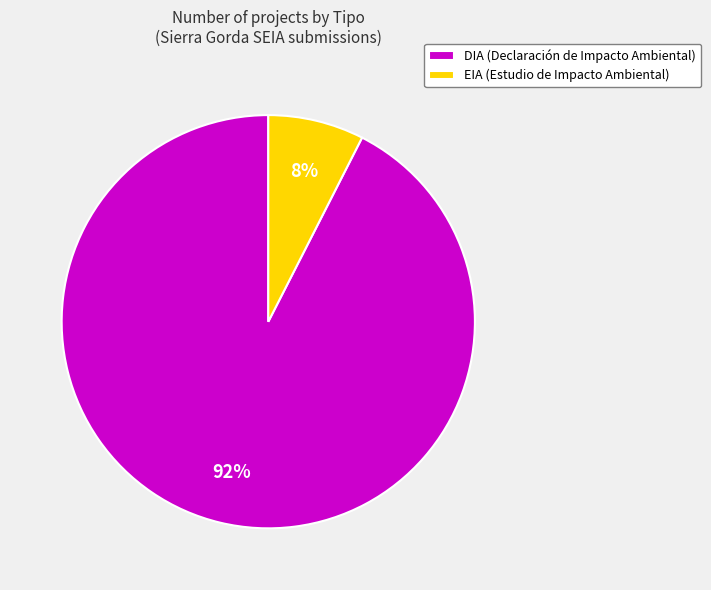

Which category accounts for the majority?

DIA